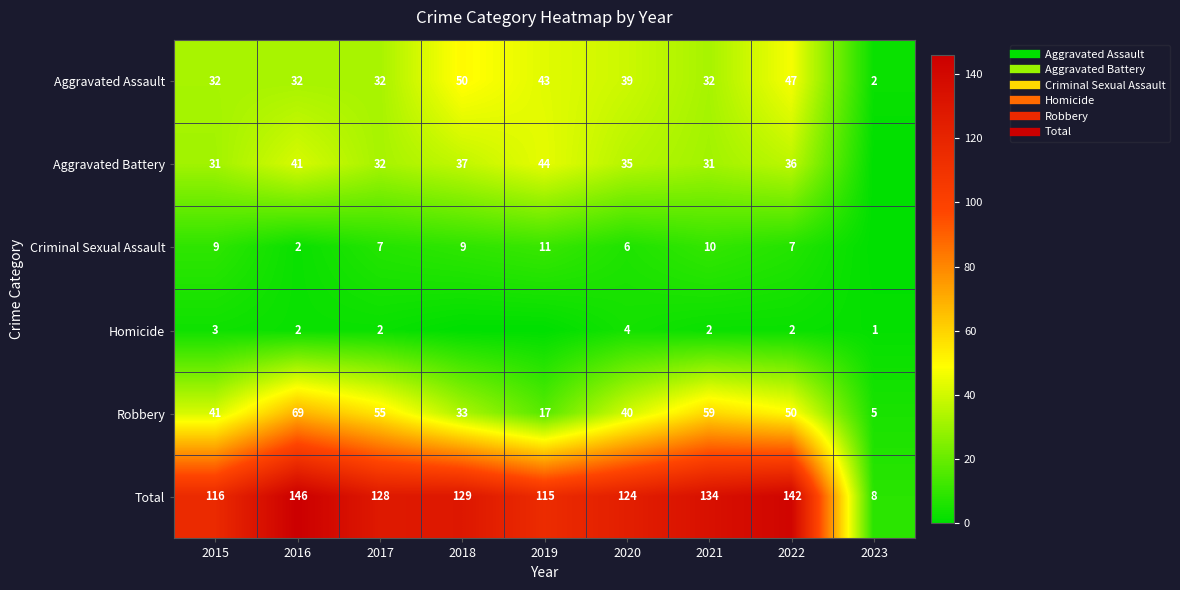

What is the difference between the highest and lowest values at 2017?

126